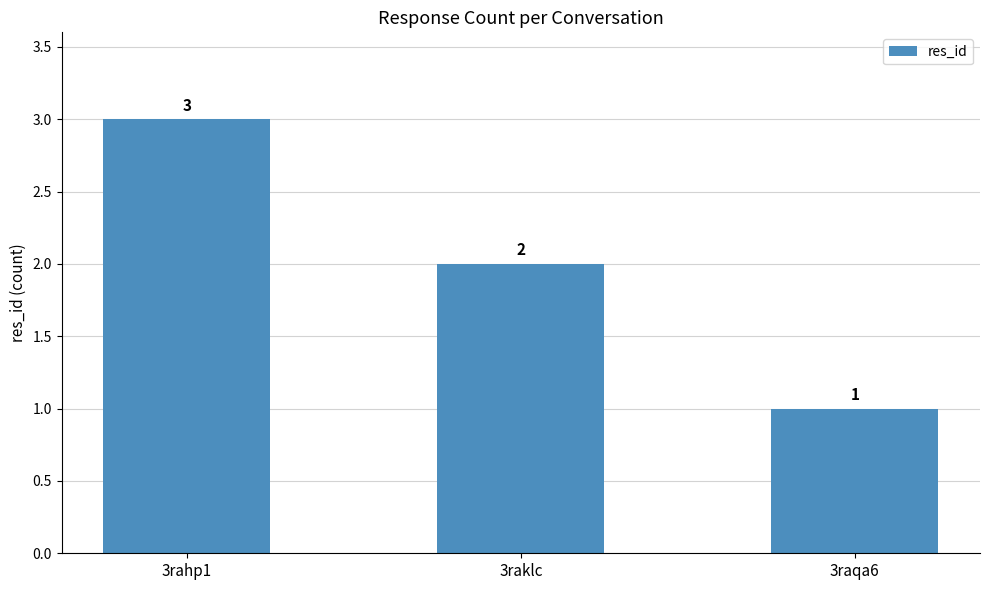

Is it true that the value at 3raklc is 1?

False